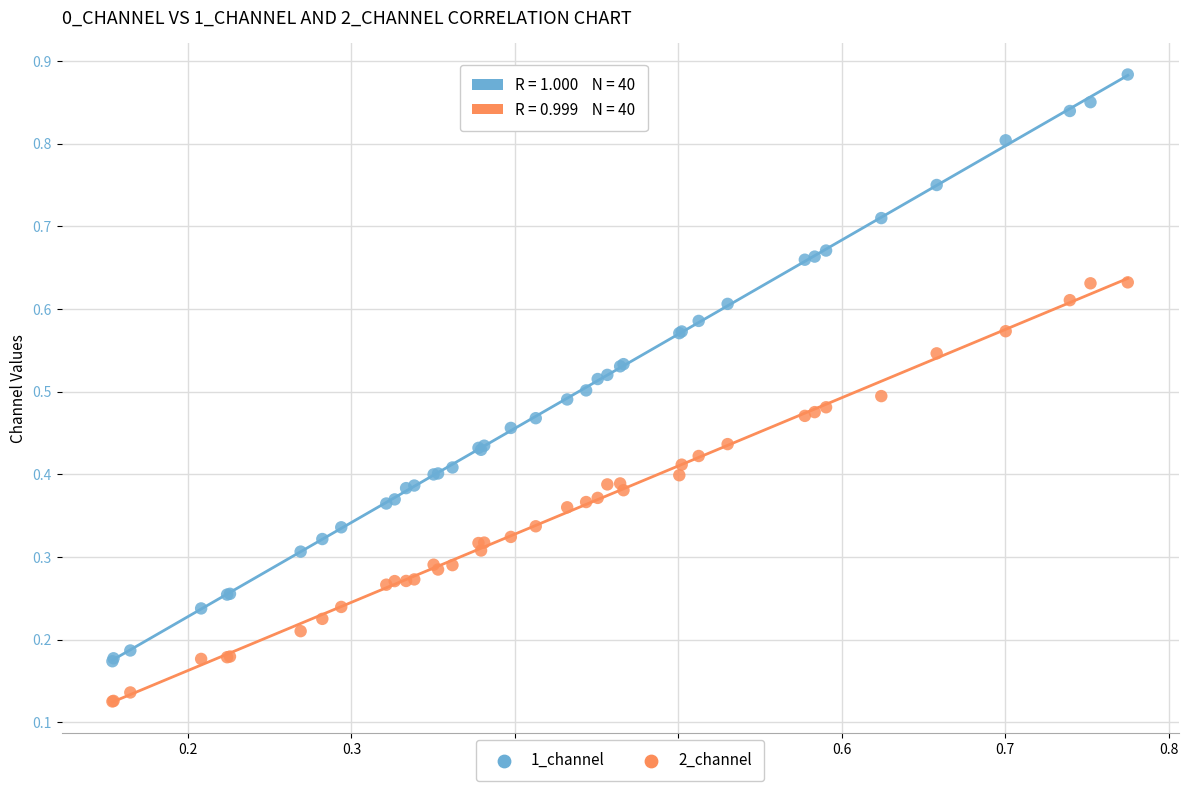

Which series reaches the maximum Y coordinate?

1_channel